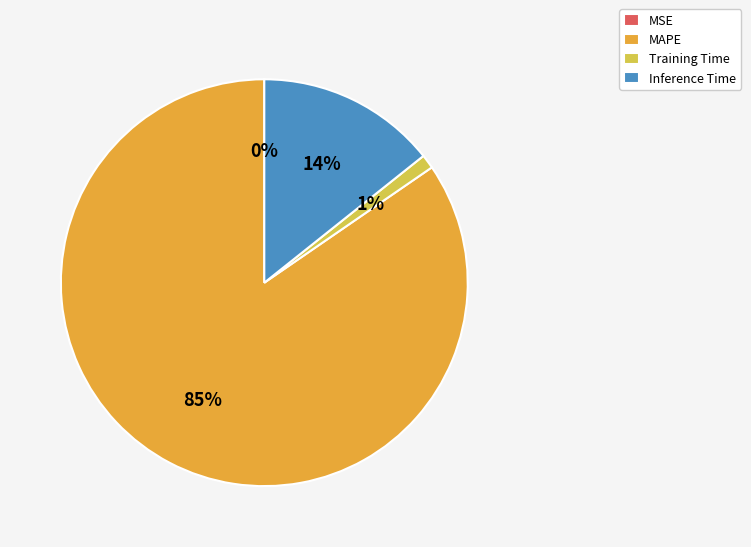

Do Inference Time and Training Time together represent more than half of the pie?

No